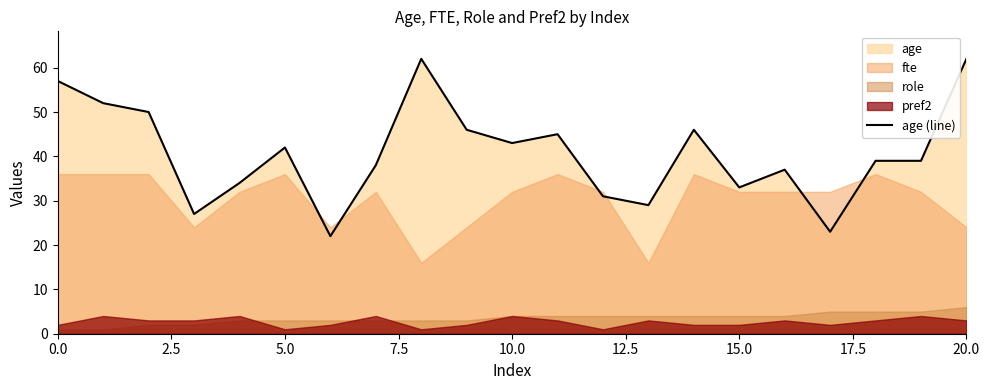

What is the label of the 14th point from the left?

13